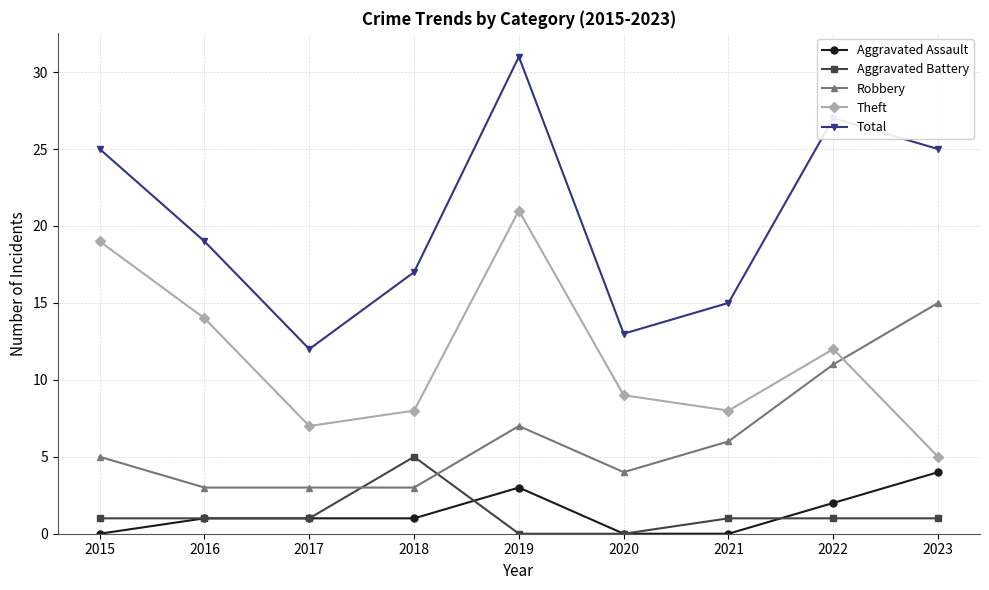

Between 2018 and 2021, which series saw the biggest shift?

Aggravated Battery